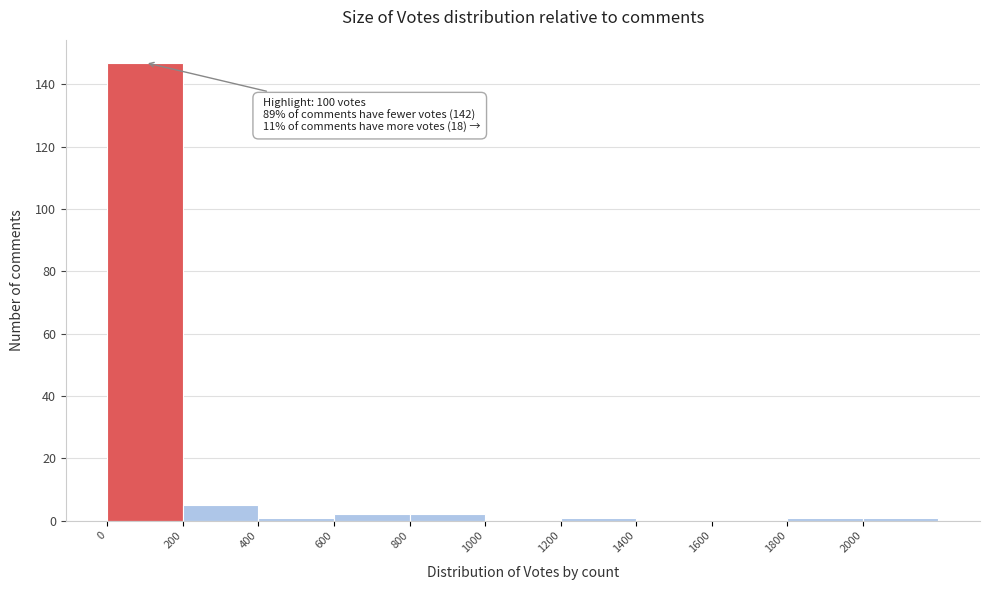

Which range on the x-axis has the tallest bar?

0 to 200